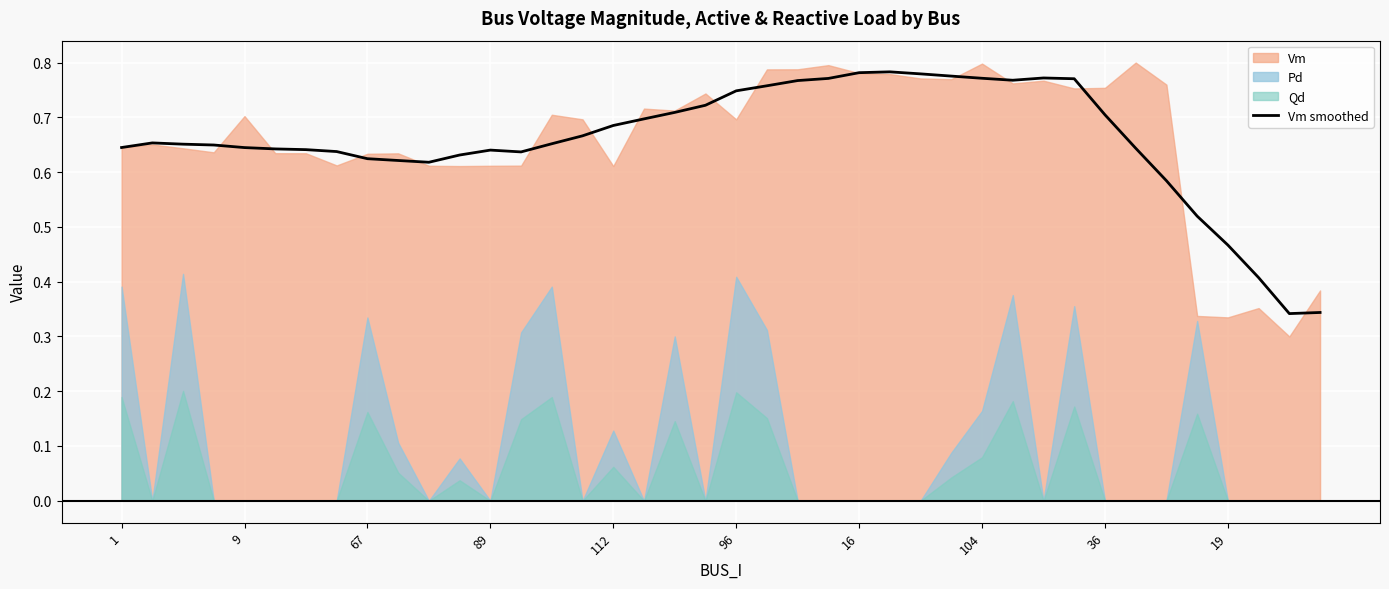

Which label corresponds to the largest value in the chart?

25